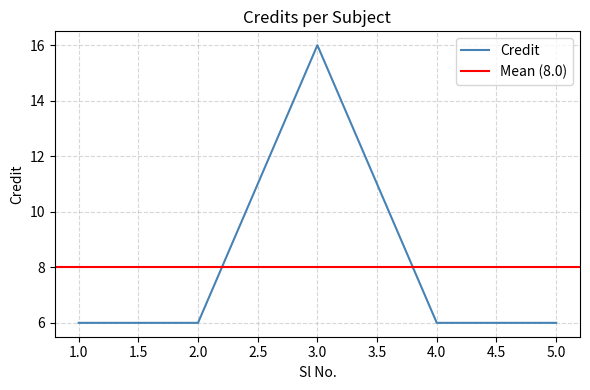

What is the value of the 1st point from the left?

6